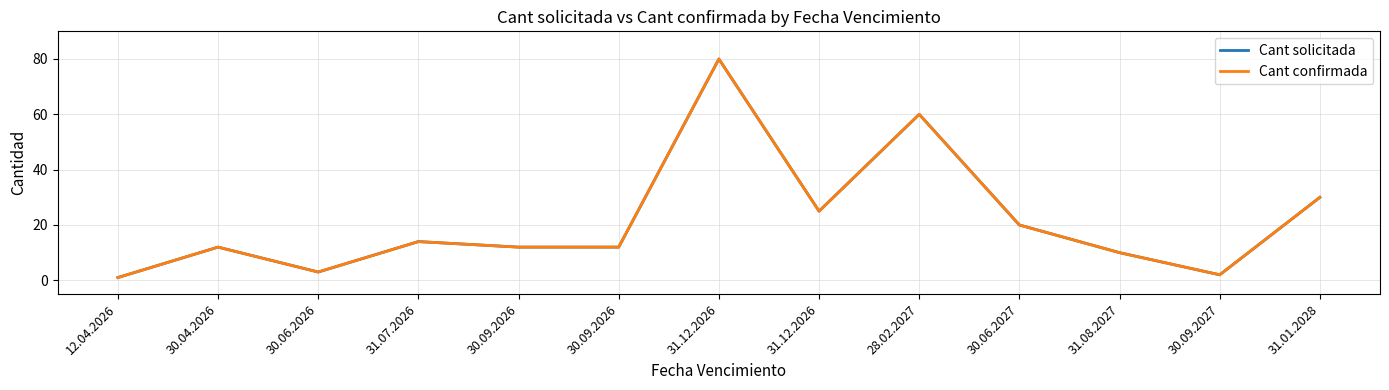

Does the chart have visible grid lines?

Yes